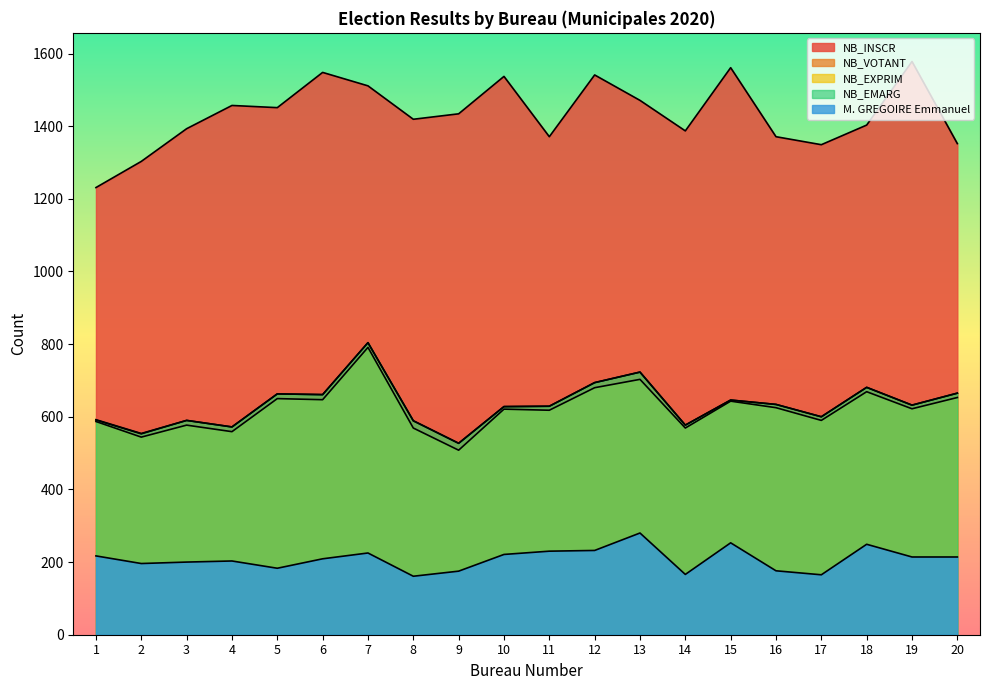

Does the chart have visible grid lines?

No